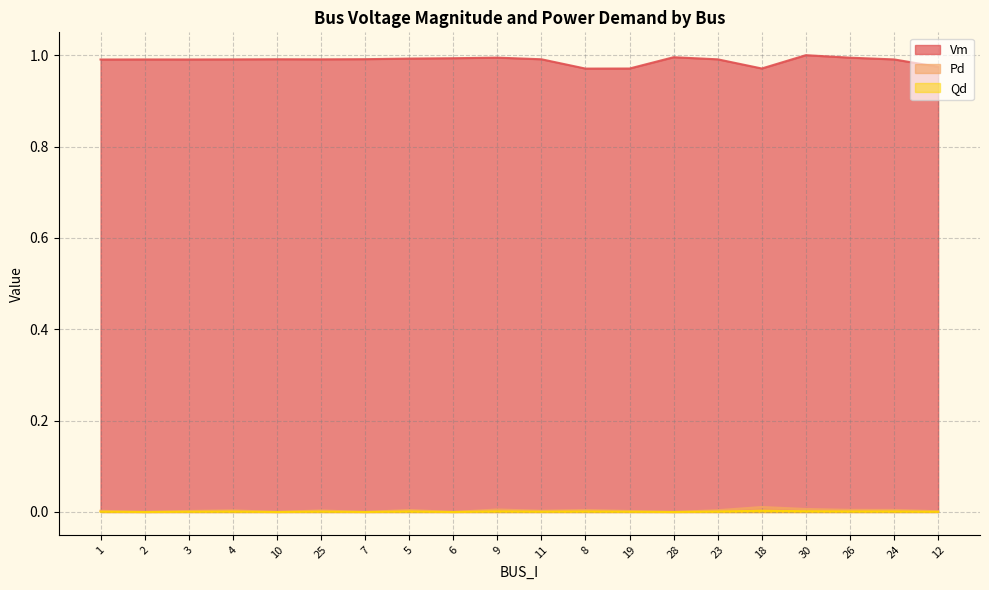

True or false: Qd and Pd intersect in this chart.

False